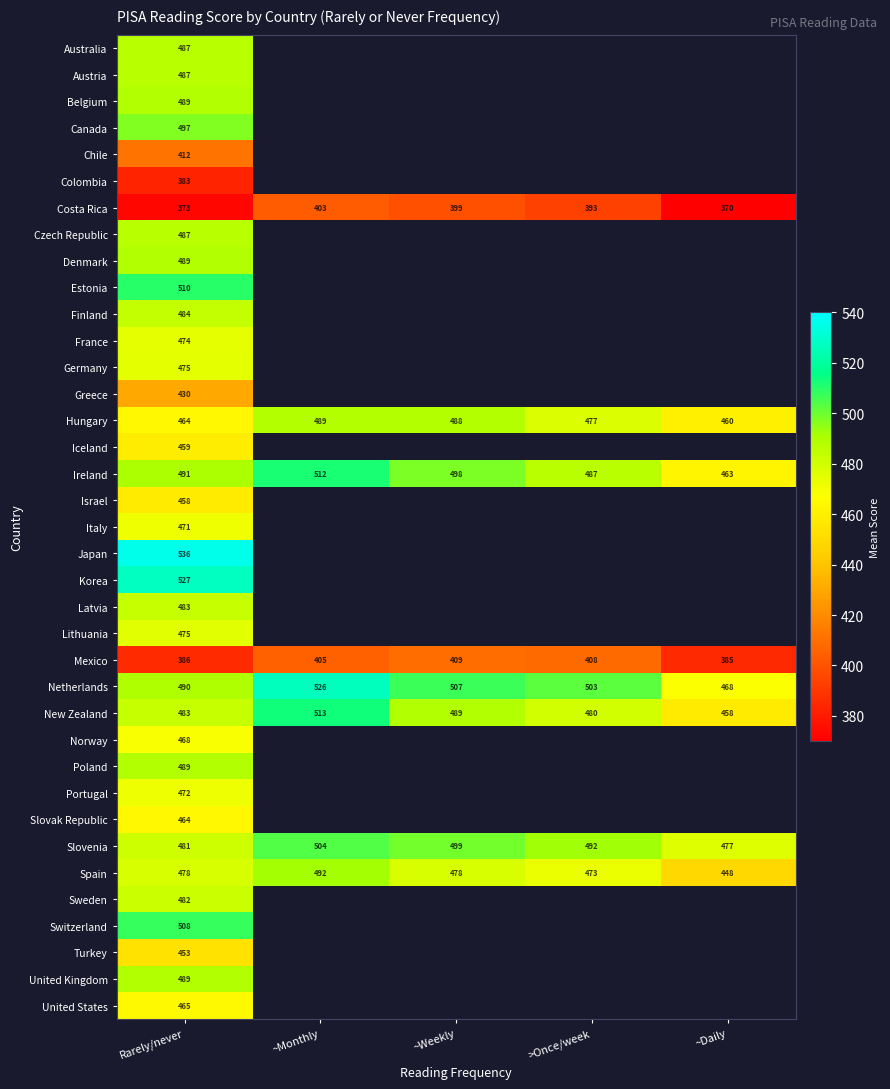

Rank the categories by New Zealand value from highest to lowest.

~Monthly, ~Weekly, Rarely/never, >Once/week, ~Daily